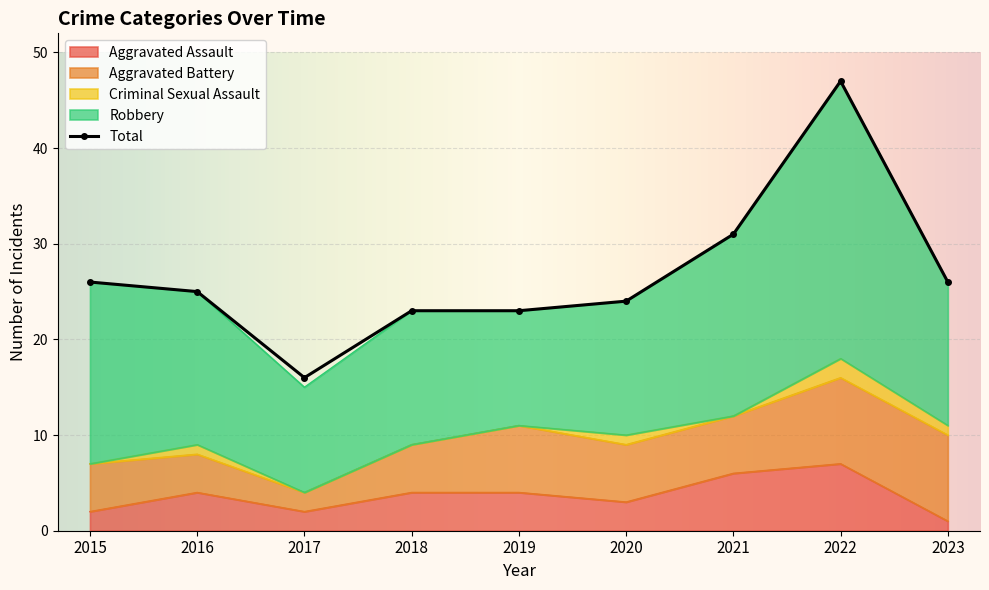

True or false: Total and Criminal Sexual Assault intersect in this chart.

False